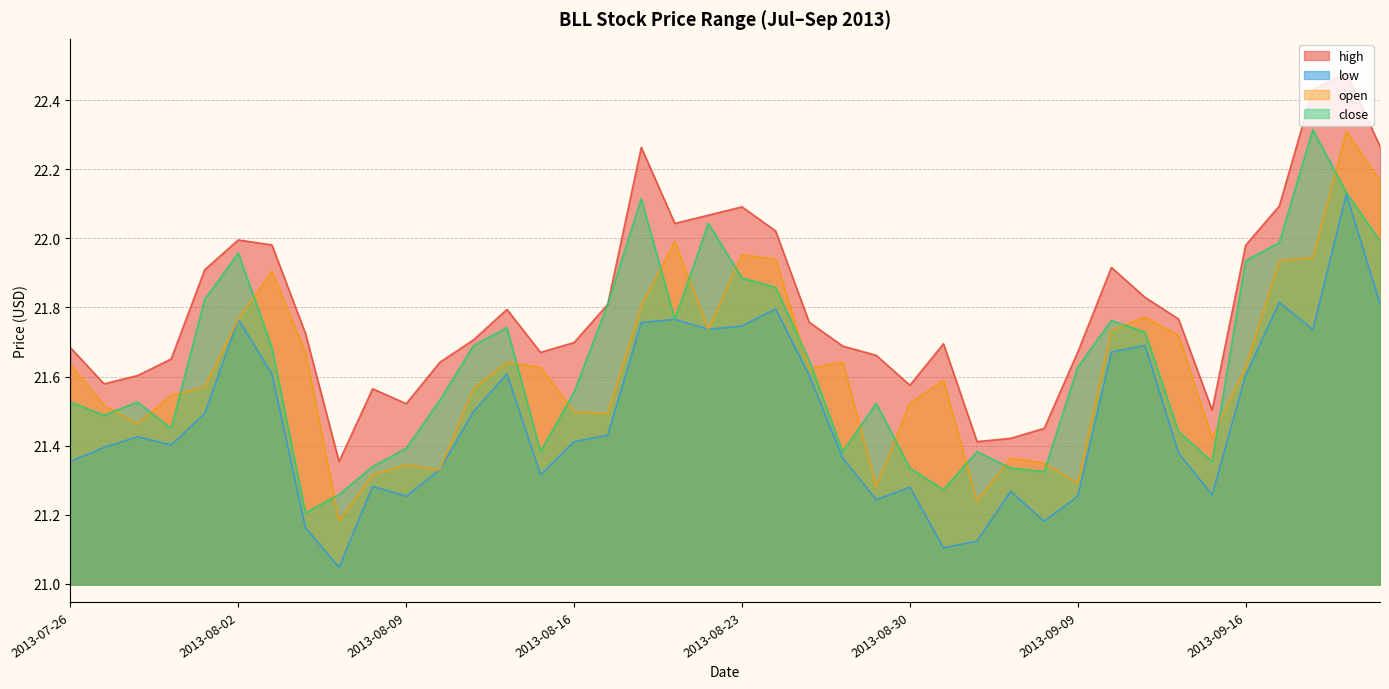

Is the value of low at 2013-08-30 greater than the value of open at 2013-09-16?

No